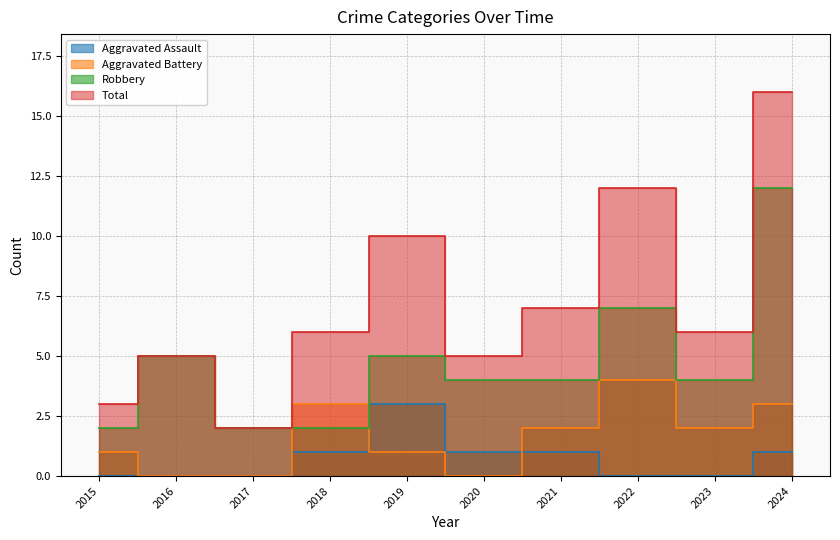

What is the sum of all Total values?

72